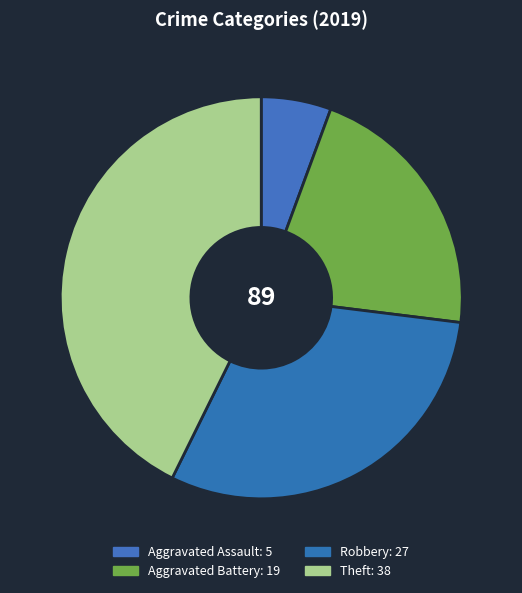

To the nearest percent, what percentage of the pie is Aggravated Battery?

21%